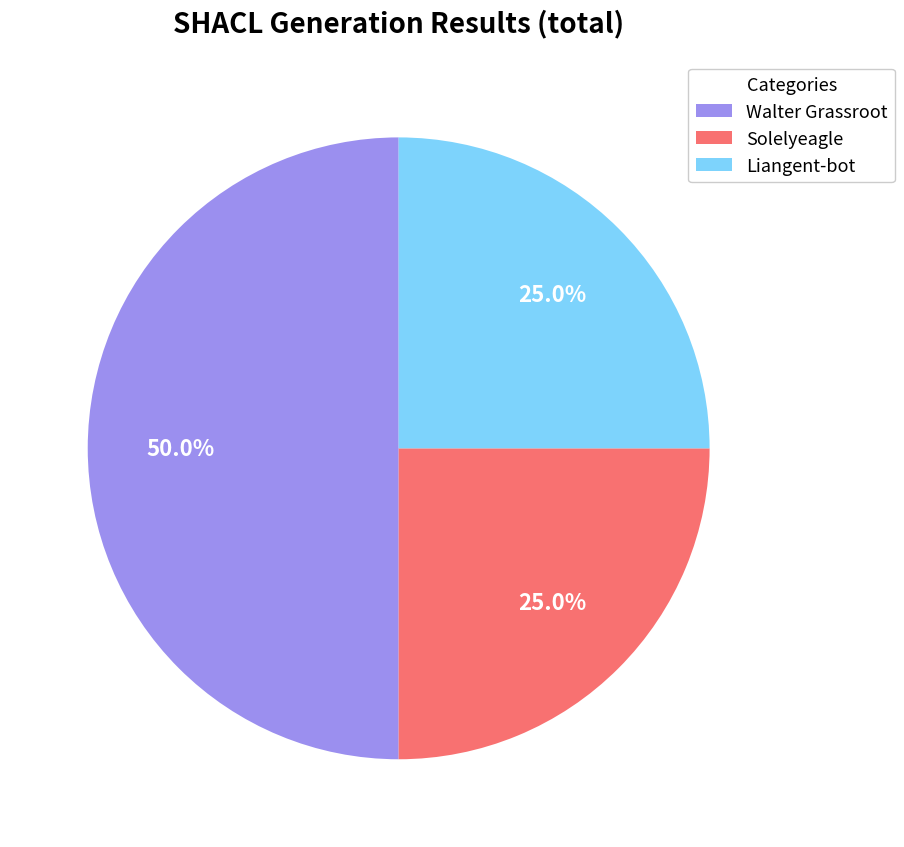

Is it true that Walter Grassroot is 38% of the pie?

False